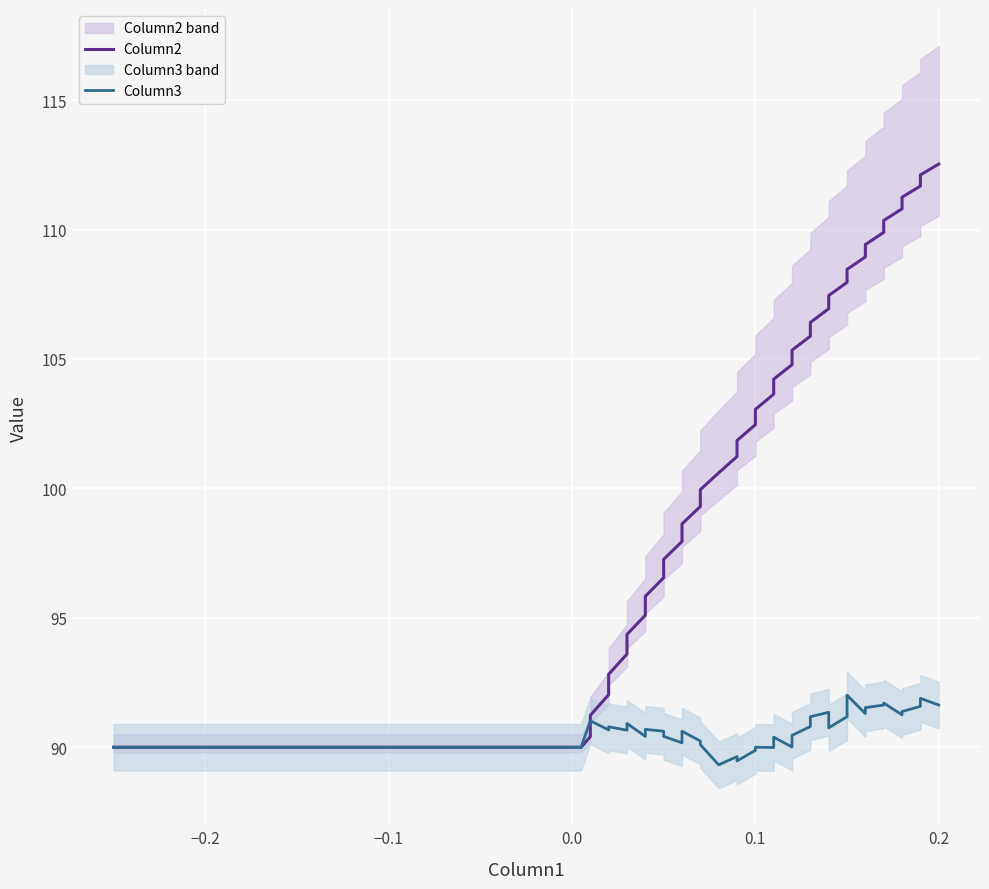

Which series has the widest spread of values?

Column2